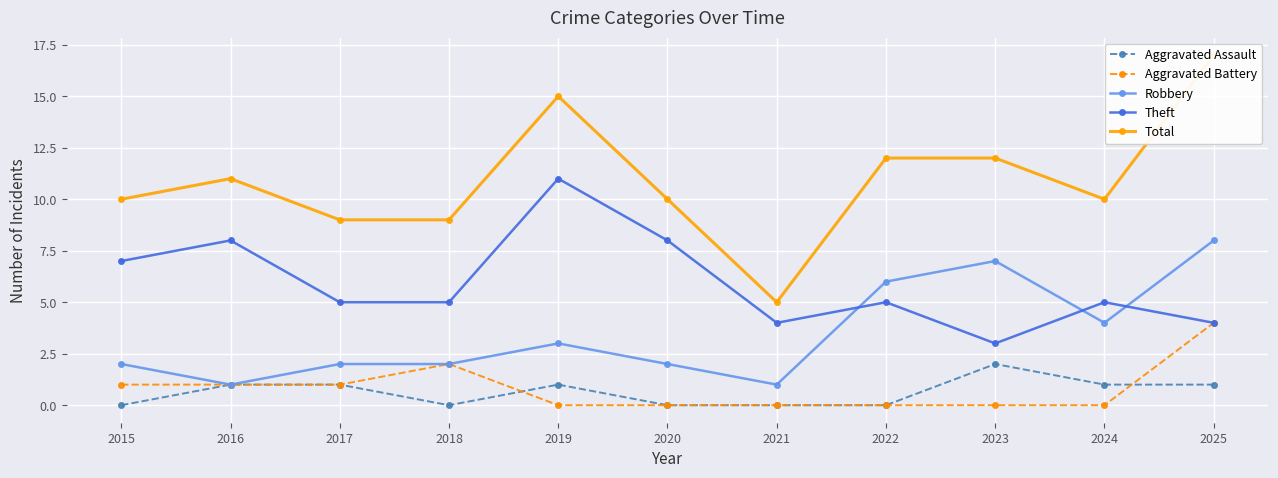

How many times do Robbery and Theft cross each other?

3